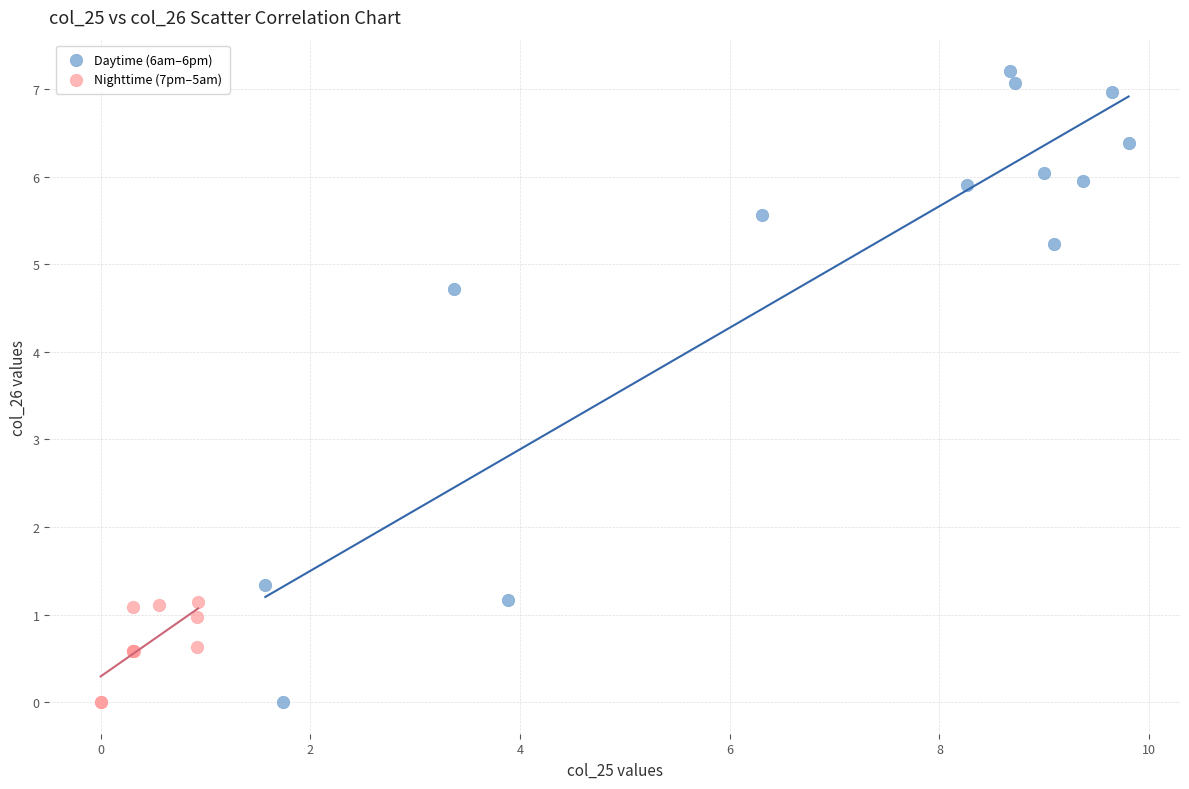

Which series contains the highest Y value?

Daytime (6am–6pm)